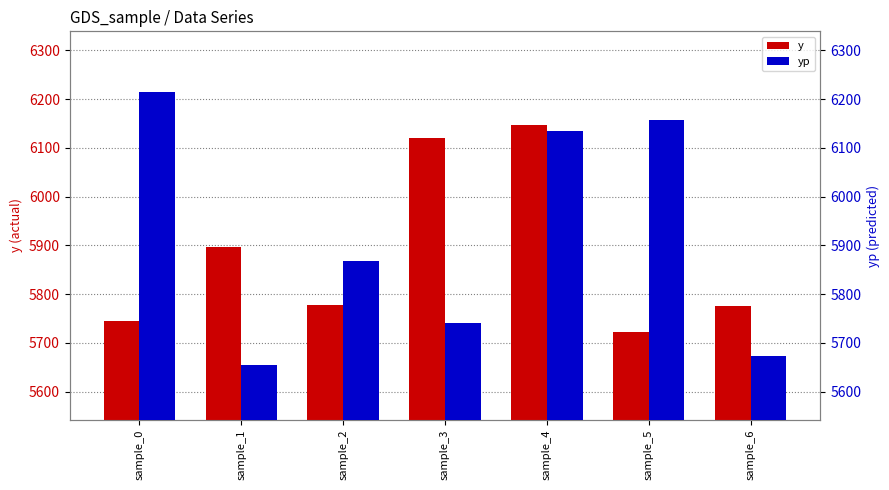

How many bars are there in total?

14